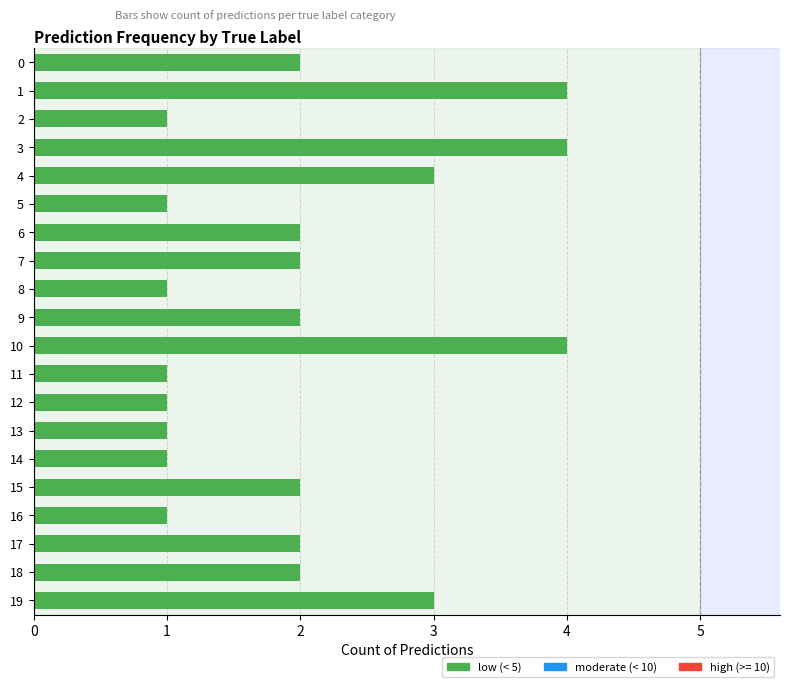

What is the average value?

2